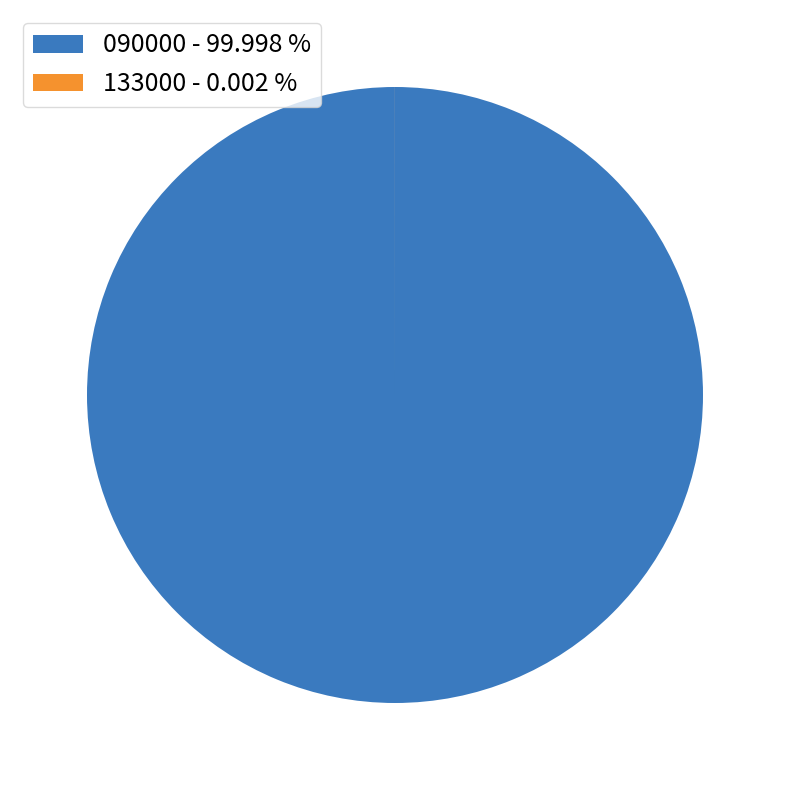

Which slice is the largest?

090000